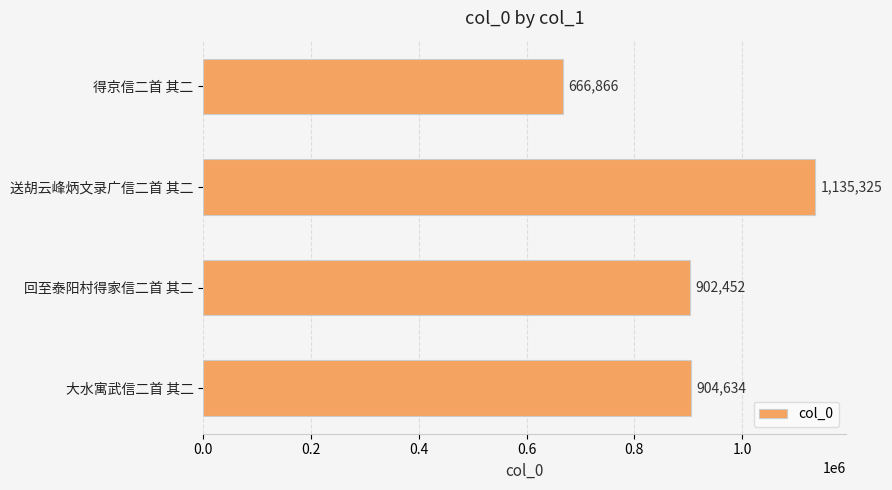

Reading bottom to top, extract all data points from this chart.

大水寓武信二首 其二=904634	回至泰阳村得家信二首 其二=902452	送胡云峰炳文录广信二首 其二=1135325	得京信二首 其二=666866